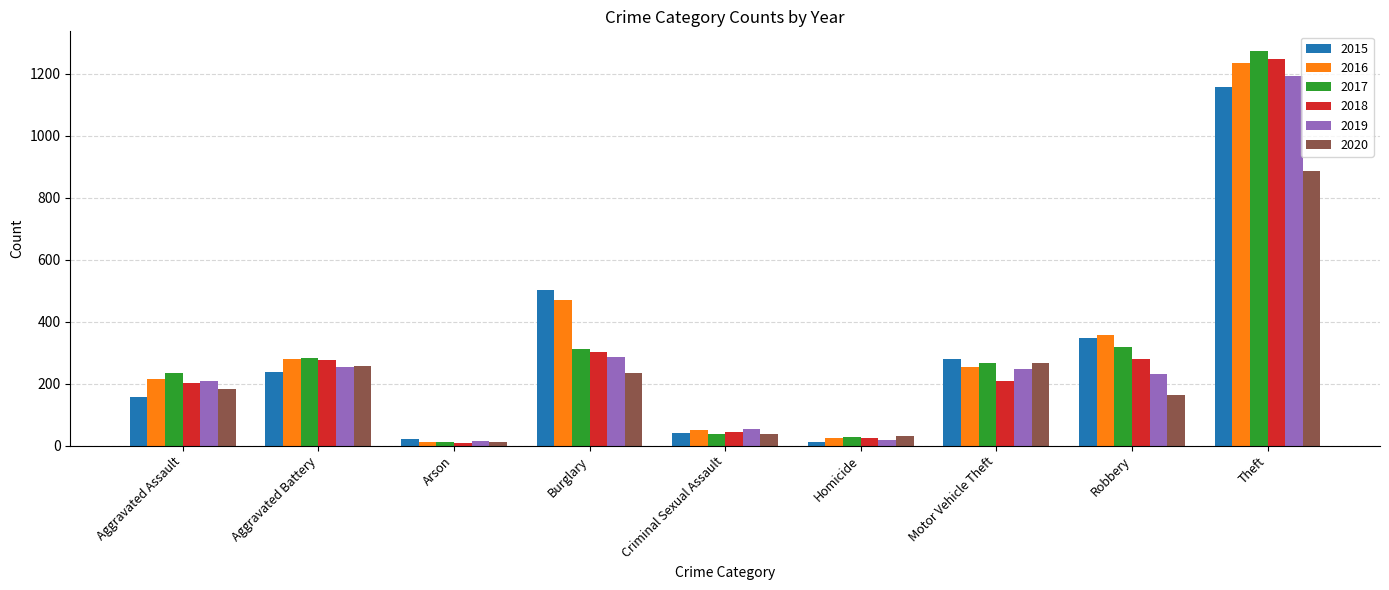

What are all the series names shown in the legend?

2015, 2016, 2017, 2018, 2019, 2020